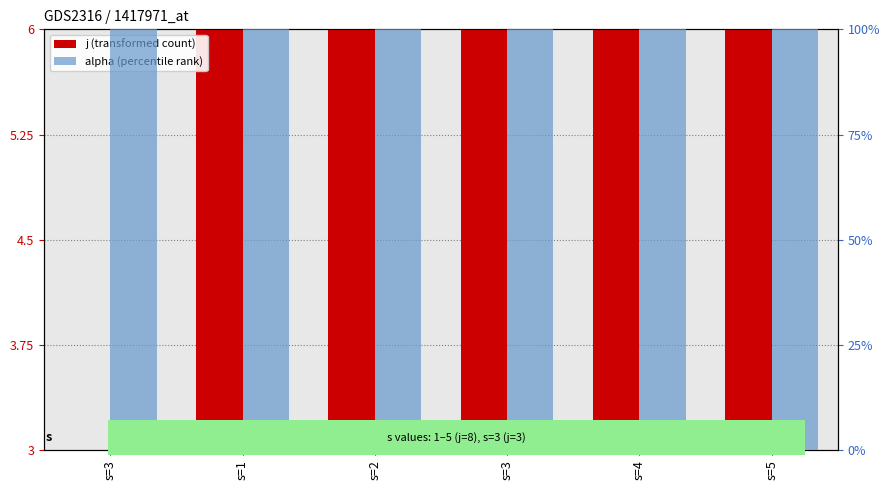

Which category has the highest value across all series?

s=3